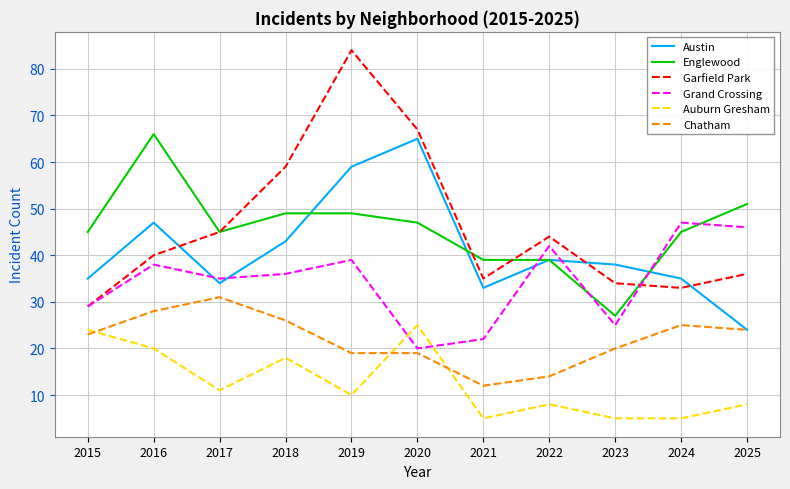

Is it true that Austin equals 66 at 2018?

False